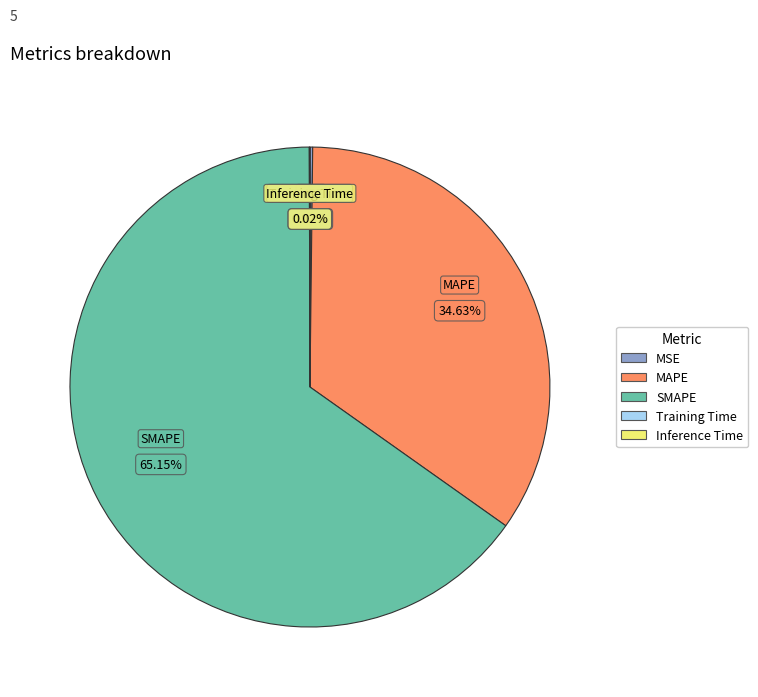

What percentage is the MAPE slice, to the nearest percent?

35%